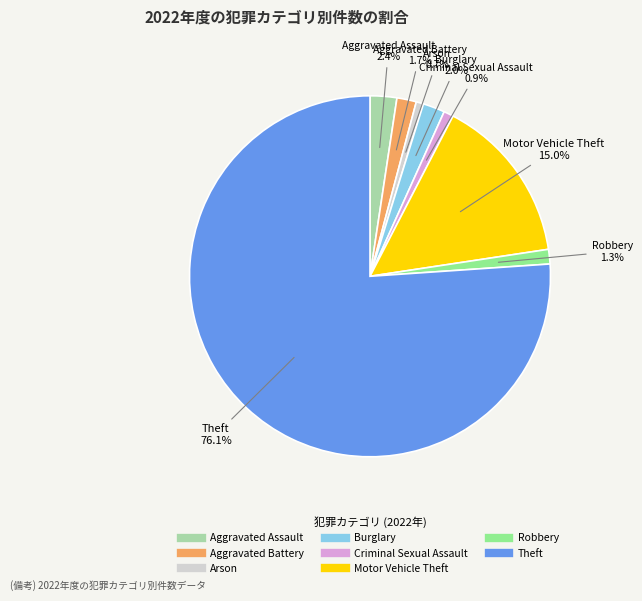

How many slices are in this pie chart?

8